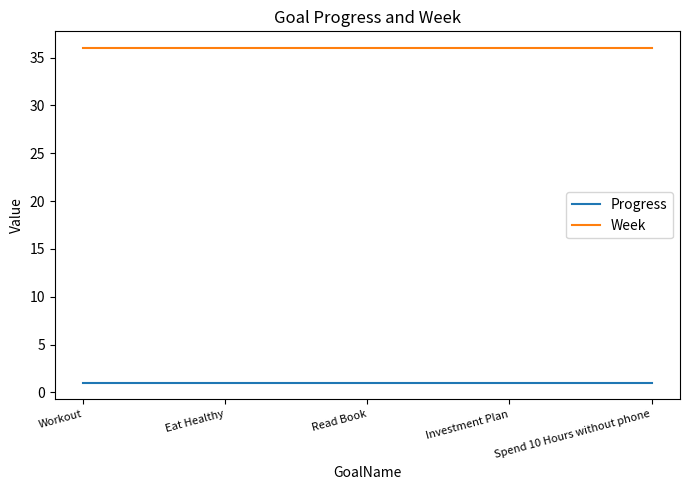

At Spend 10 Hours without phone, list the series in order from largest to smallest.

Week, Progress